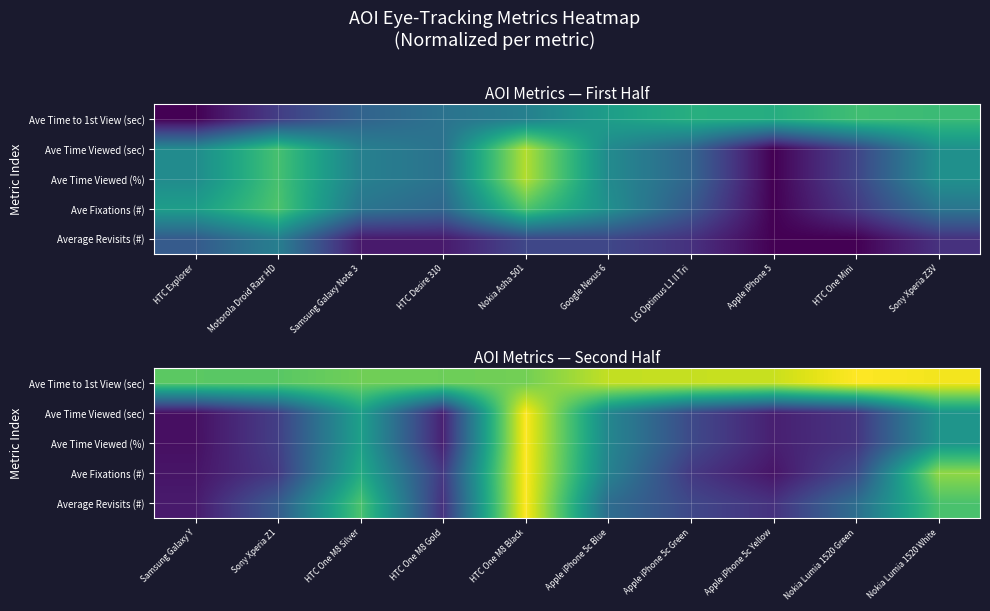

At how many categories does at least one series exceed 0?

10